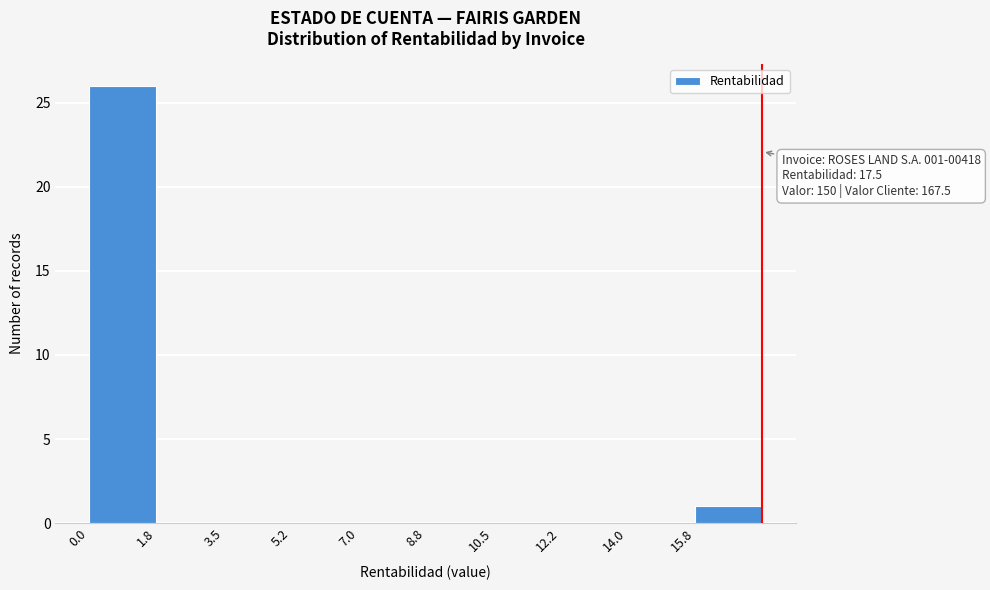

Which range on the x-axis has the tallest bar?

0.00 to 1.75